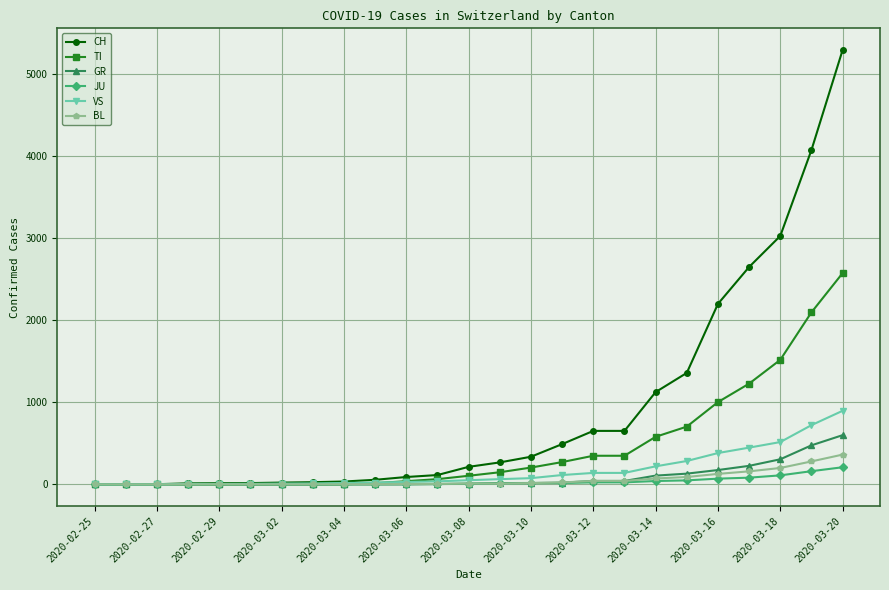

Does the chart have visible grid lines?

Yes